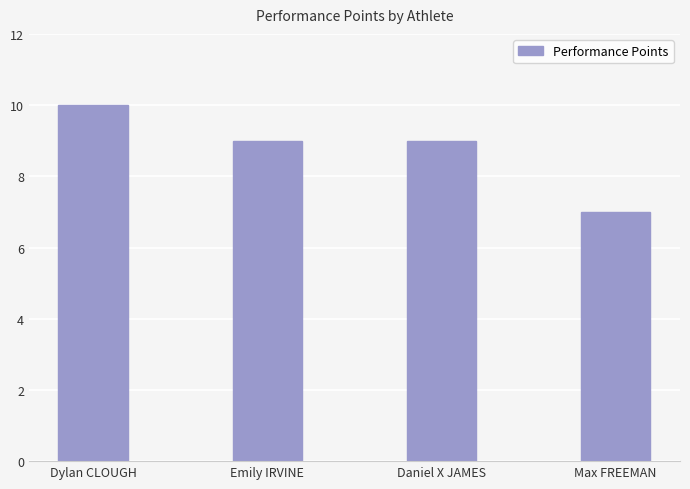

True or false: the data shows 9 at Emily IRVINE.

True